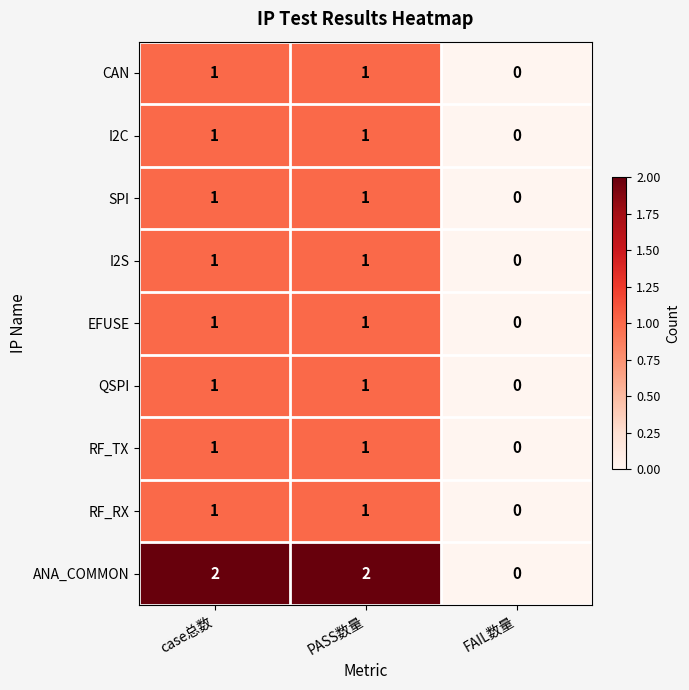

Reading left to right, extract all data points from this chart.

CAN: case总数=1	PASS数量=1	FAIL数量=0
I2C: case总数=1	PASS数量=1	FAIL数量=0
SPI: case总数=1	PASS数量=1	FAIL数量=0
I2S: case总数=1	PASS数量=1	FAIL数量=0
EFUSE: case总数=1	PASS数量=1	FAIL数量=0
QSPI: case总数=1	PASS数量=1	FAIL数量=0
RF_TX: case总数=1	PASS数量=1	FAIL数量=0
RF_RX: case总数=1	PASS数量=1	FAIL数量=0
ANA_COMMON: case总数=2	PASS数量=2	FAIL数量=0